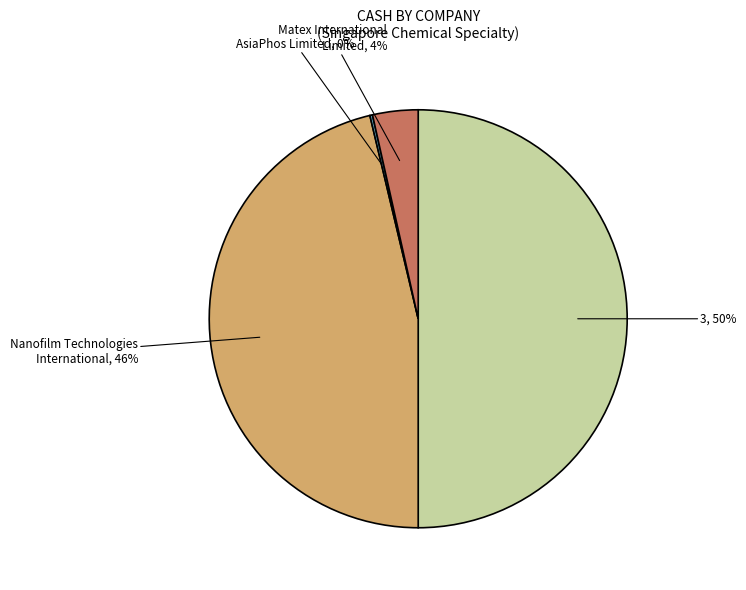

To the nearest percent, what is the difference between the largest and smallest slice percentages?

50%